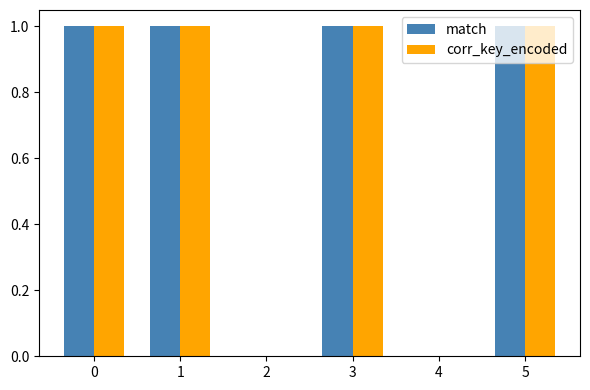

What is the difference between the match values at 3 and 4?

1